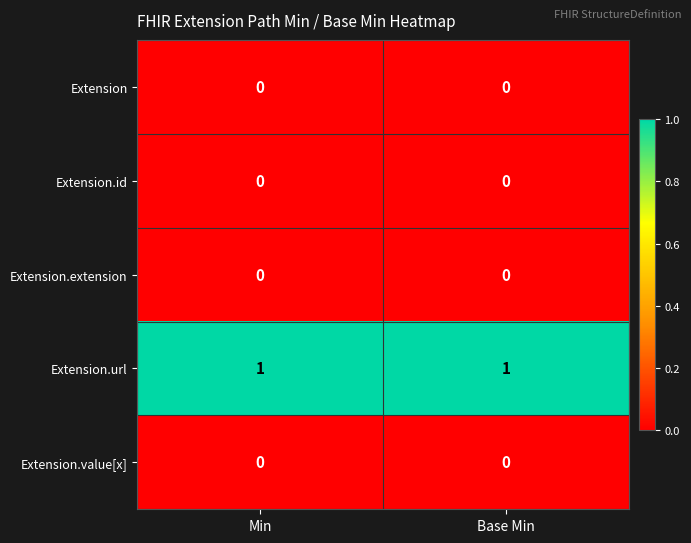

Is it true that Extension equals 0 at Base Min?

True